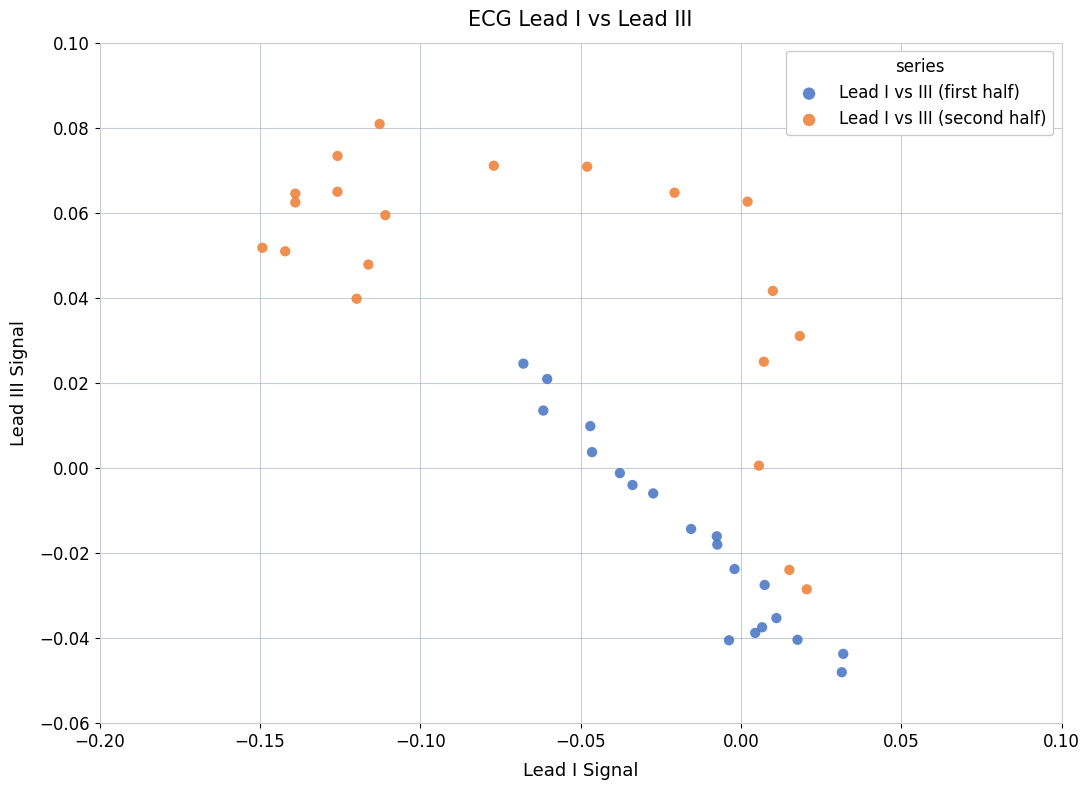

Which series has the widest spread of Y values?

Lead I vs III (second half)